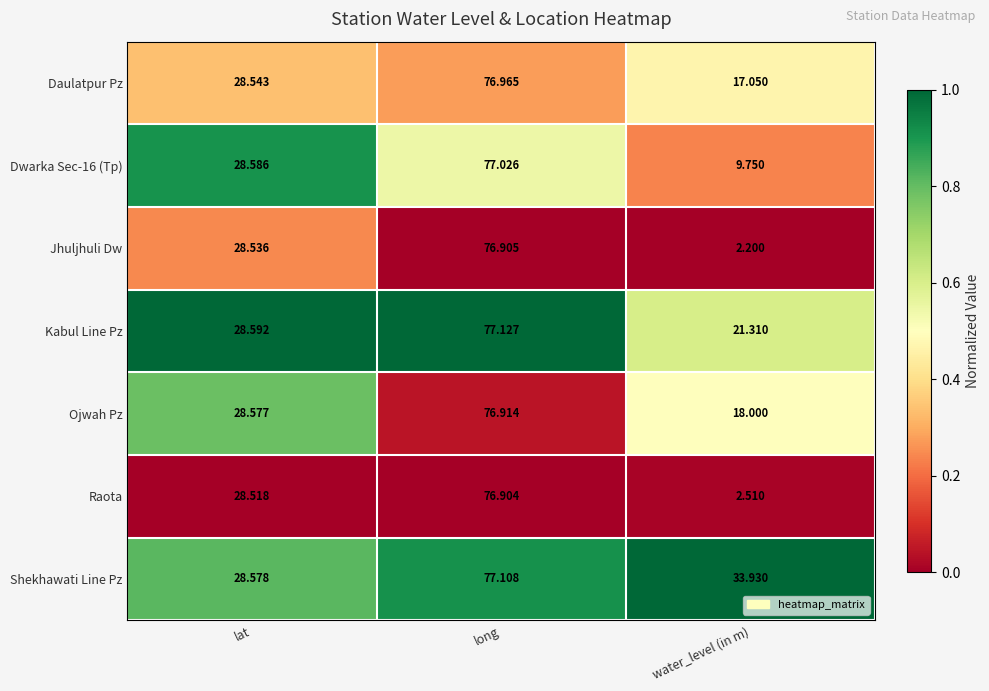

Which series has the widest spread of values?

Jhuljhuli Dw